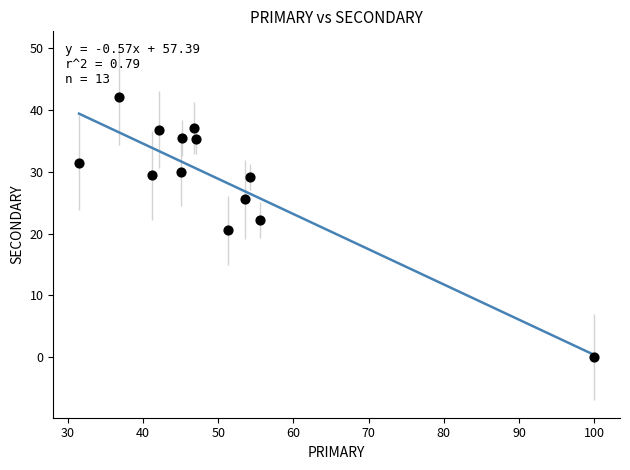

What is the range of X values (max minus min)?

68.5